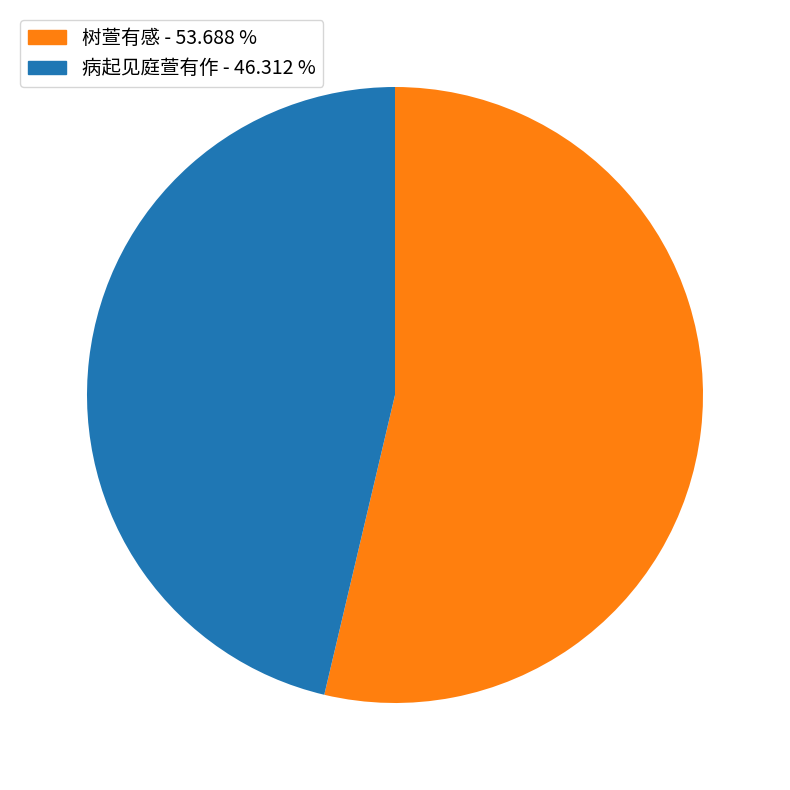

True or false: 病起见庭萱有作 accounts for 46% of the total.

True